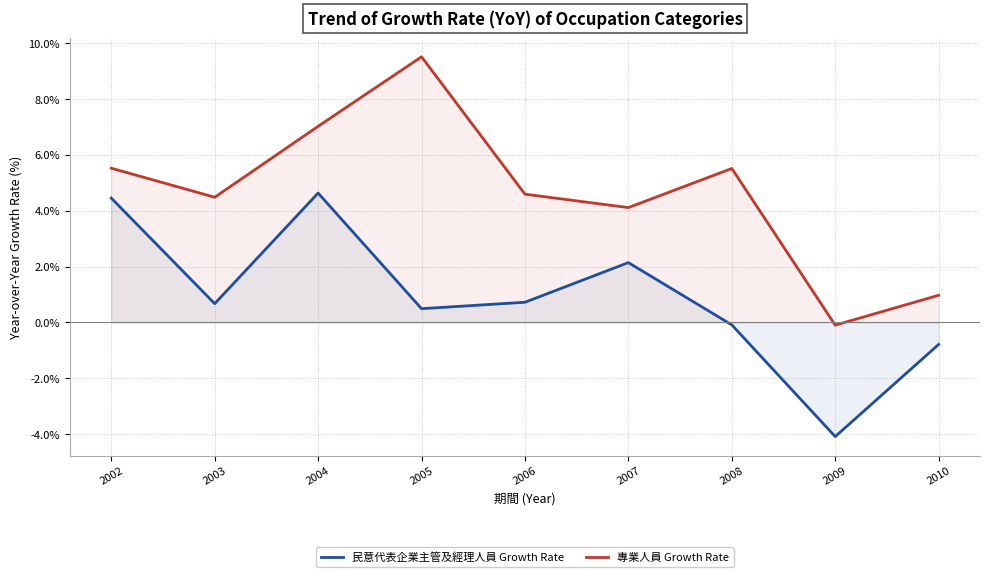

In 民意代表企業主管及經理人員 Growth Rate, how many points are lower than both neighbors (excluding endpoints)?

3